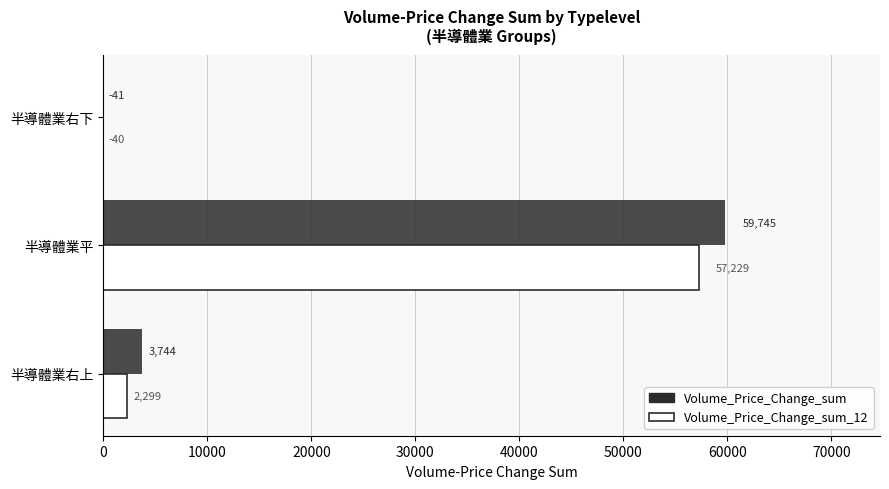

At which category does the chart reach its peak across all series?

半導體業平